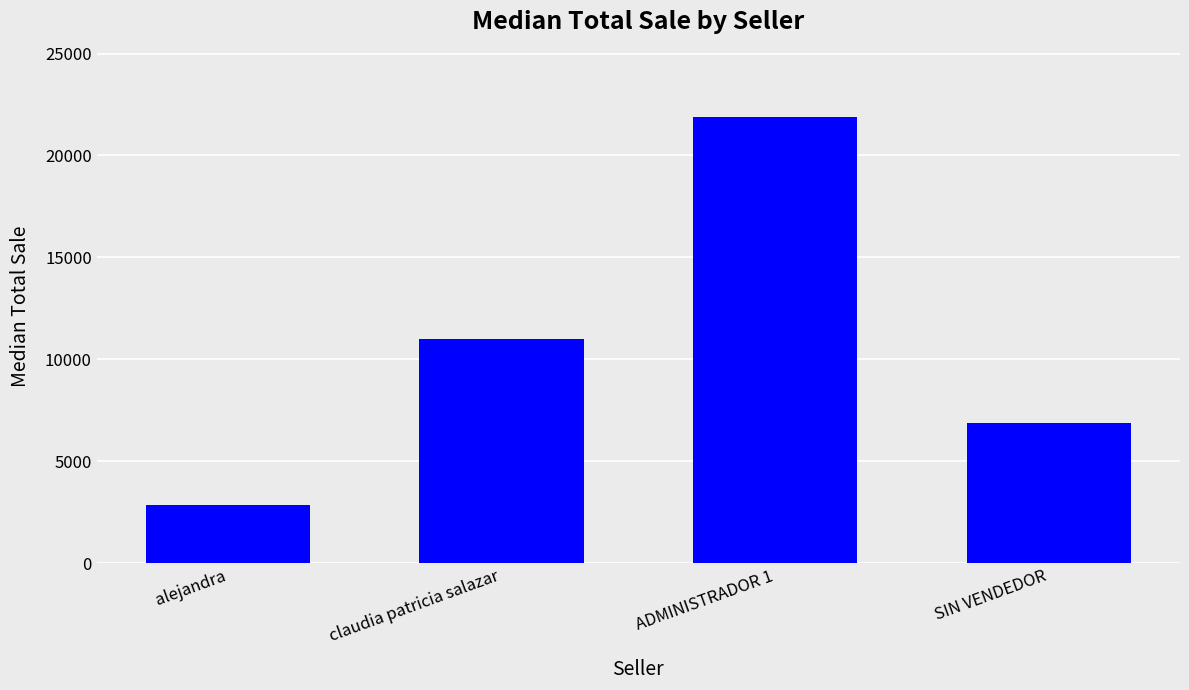

Rank the categories by value from highest to lowest.

ADMINISTRADOR 1, claudia patricia salazar, SIN VENDEDOR, alejandra